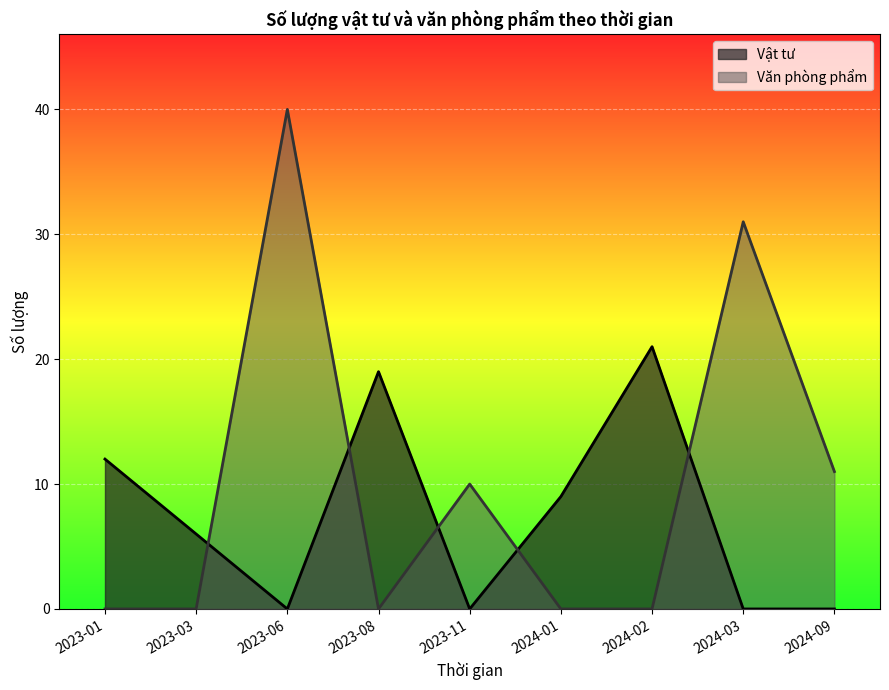

List the series in order of their peak value, highest first.

Văn phòng phẩm, Vật tư